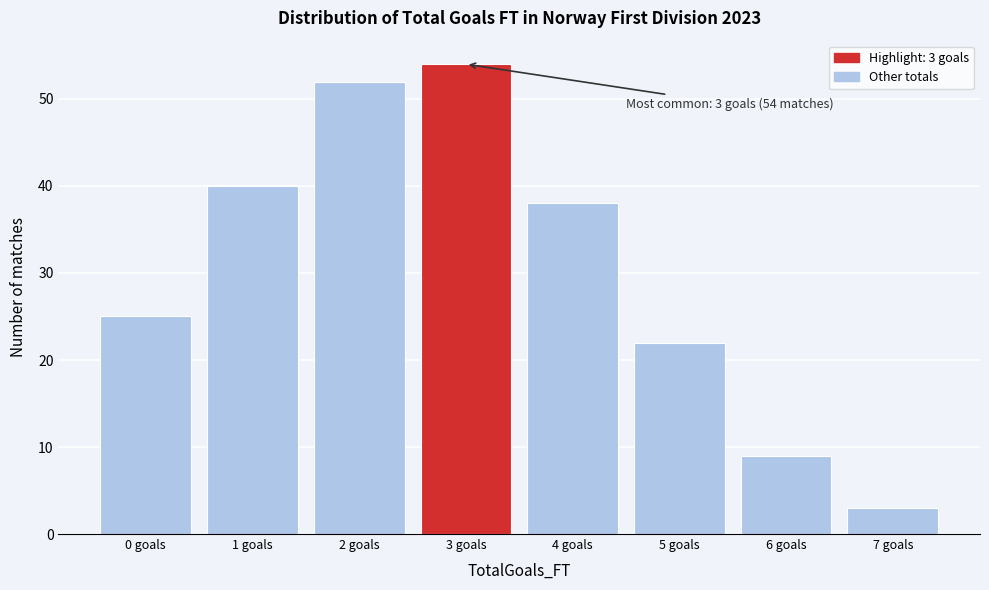

Which range on the x-axis has the tallest bar?

2.5 to 3.5